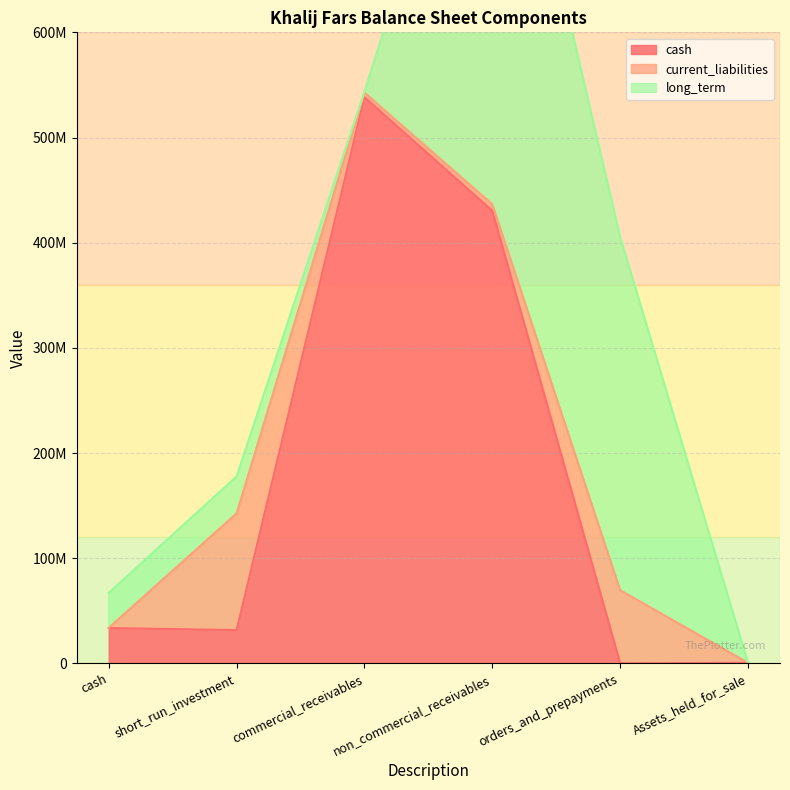

What is the value of the long_term point at the 6th from the left?

27963